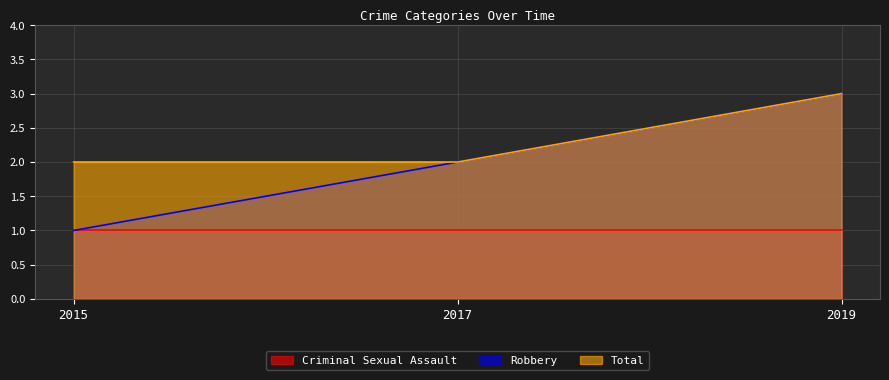

Does the chart have visible grid lines?

Yes